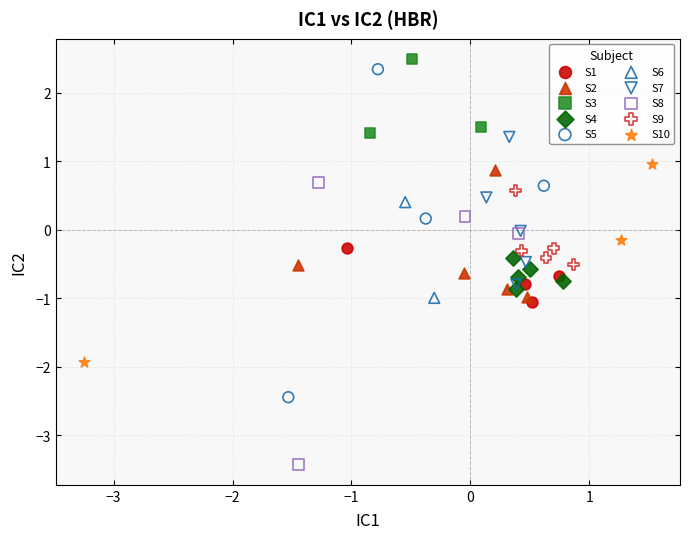

Which series contains the highest Y value?

S3